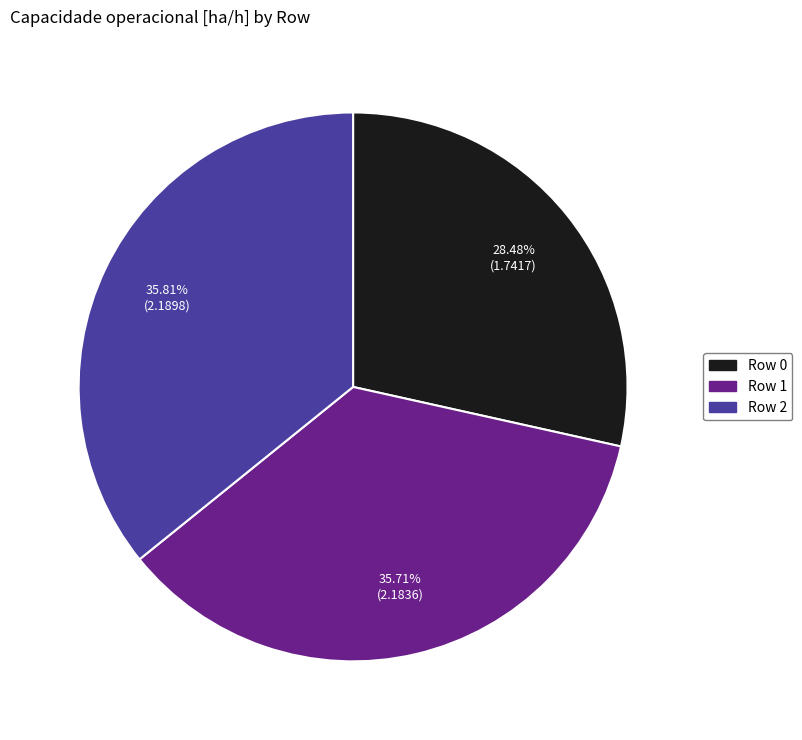

What is the smallest slice in the pie chart?

Row 0